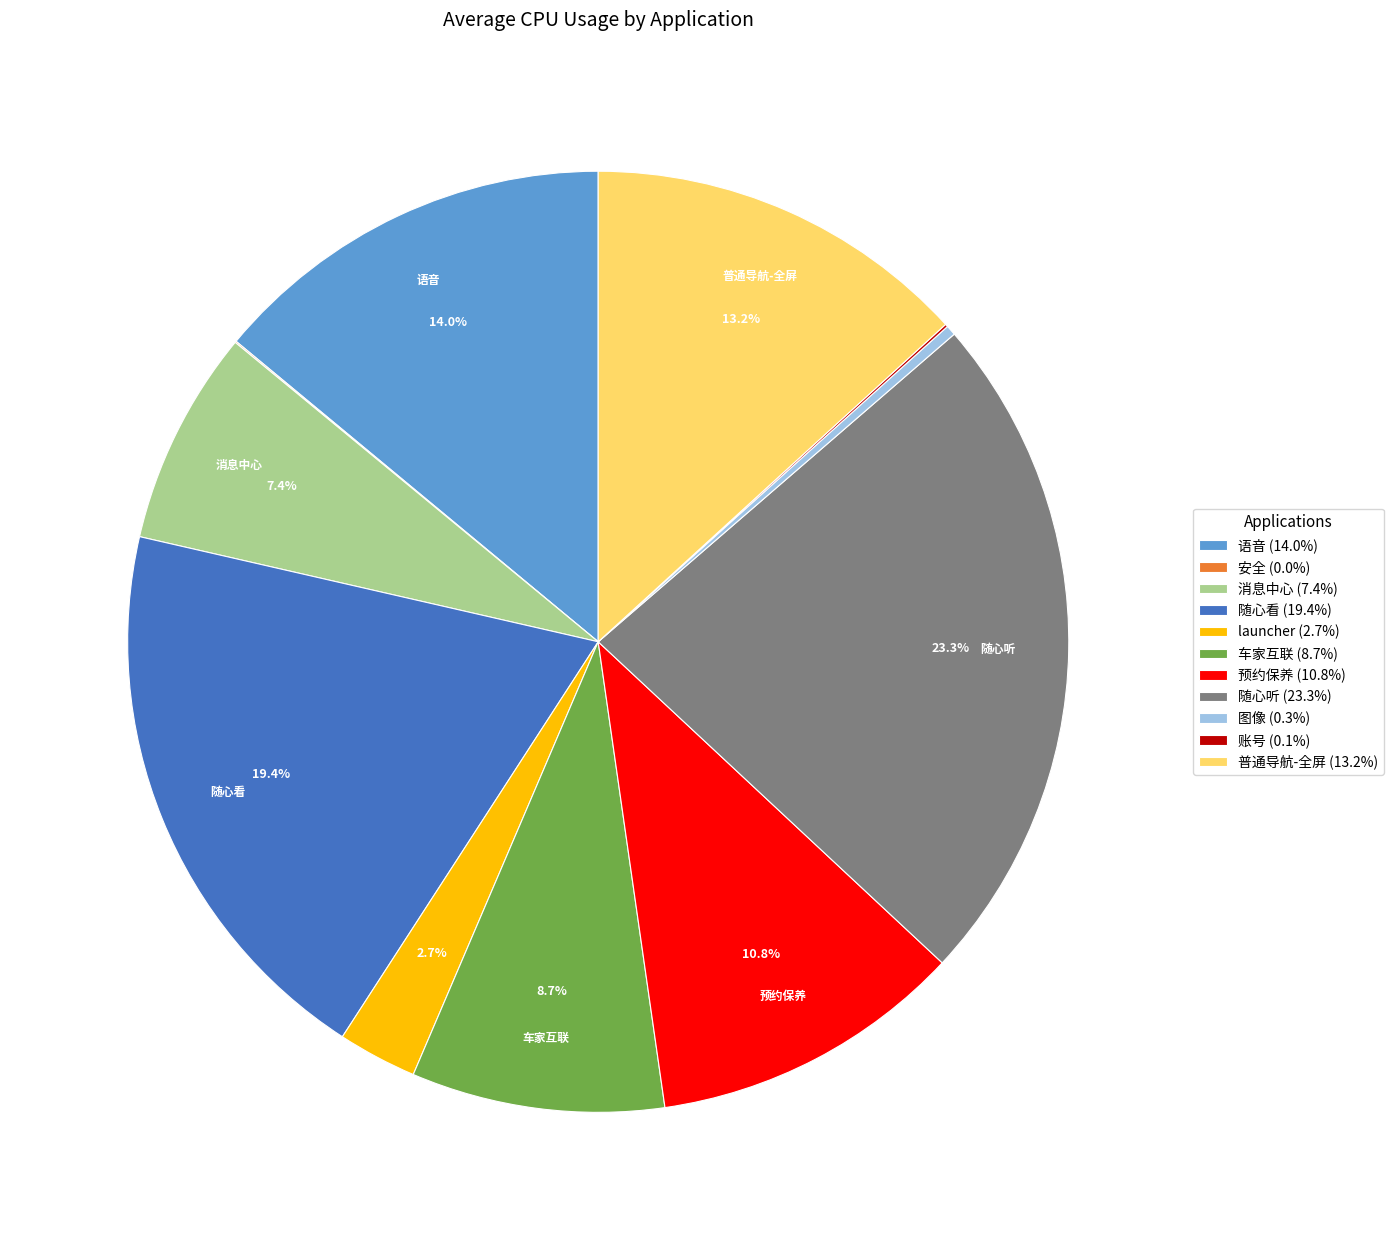

How much of the chart is everything except 随心听 (23.3%)?

76.7%